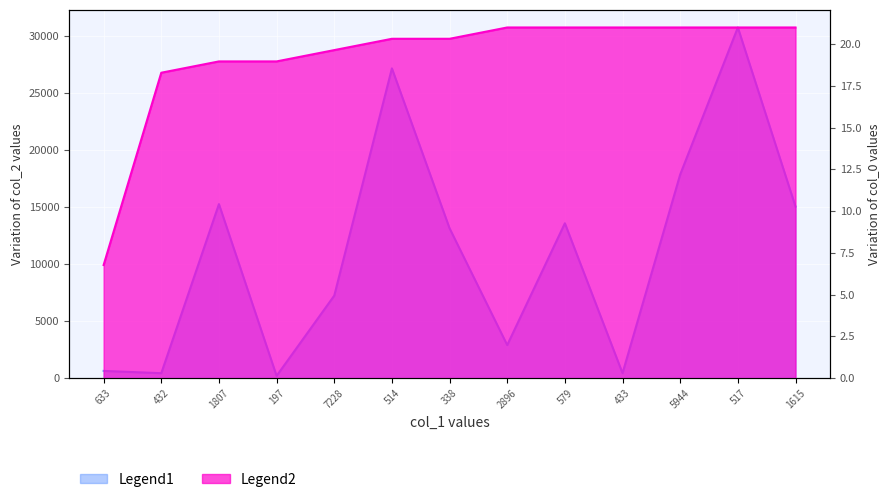

How many lines are shown in the chart?

2